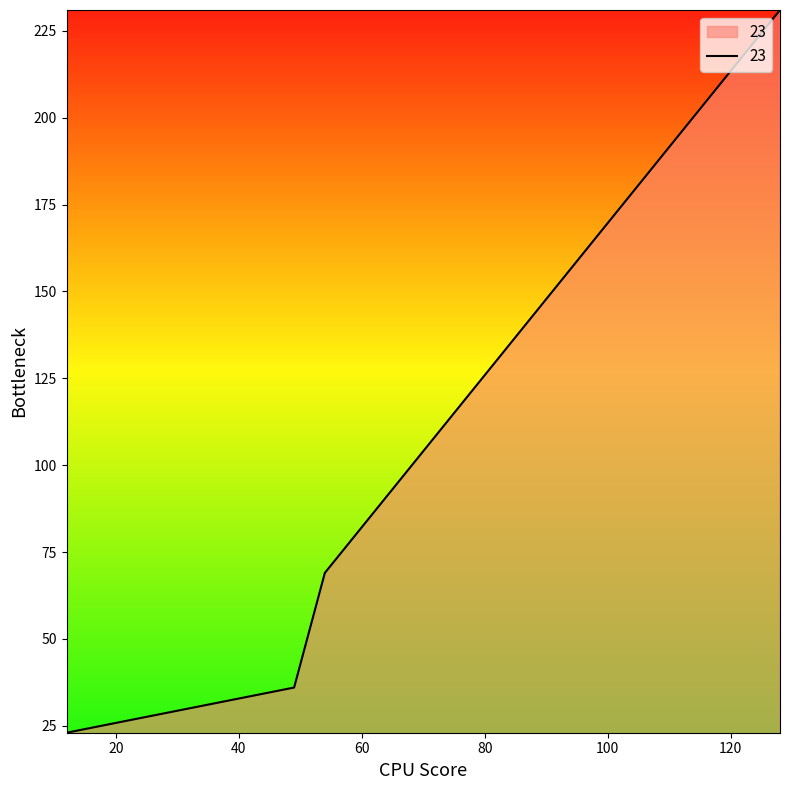

What is the maximum value shown in the chart?

231